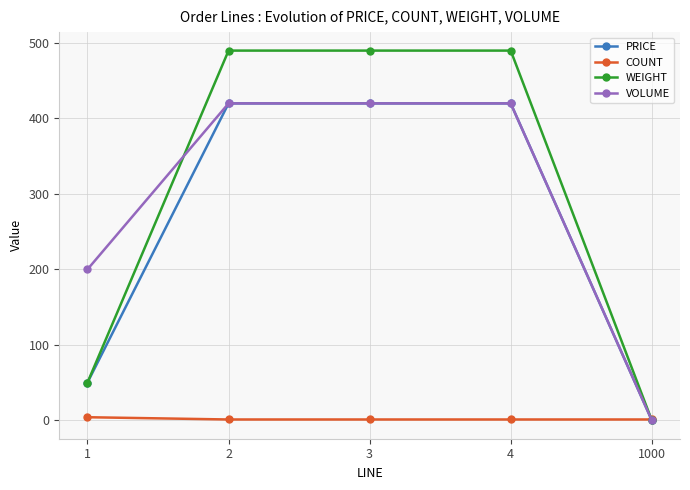

What is the value of the PRICE point at the 3rd from the left?

420